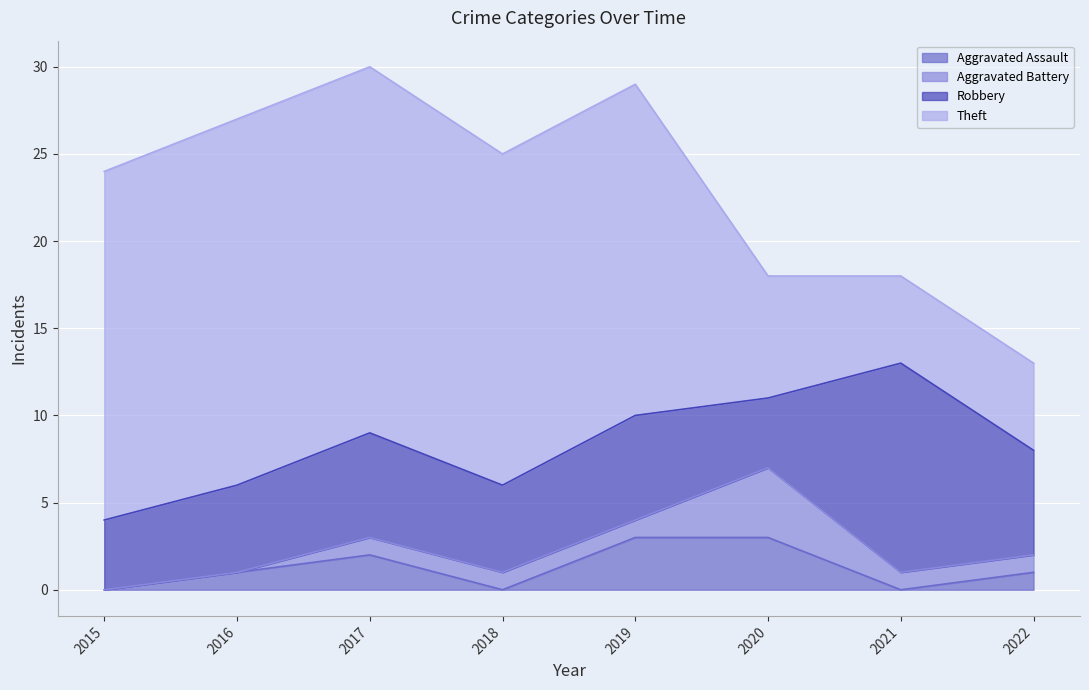

Which series has the largest range (max minus min)?

Theft